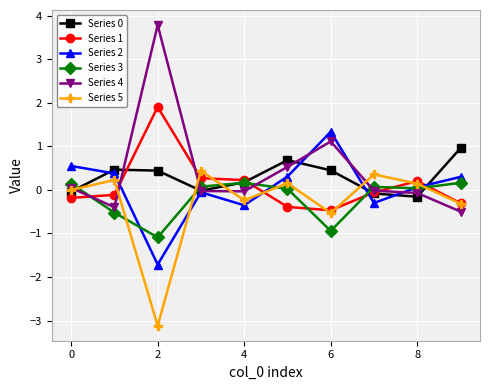

Which series has the largest range (max minus min)?

Series 4